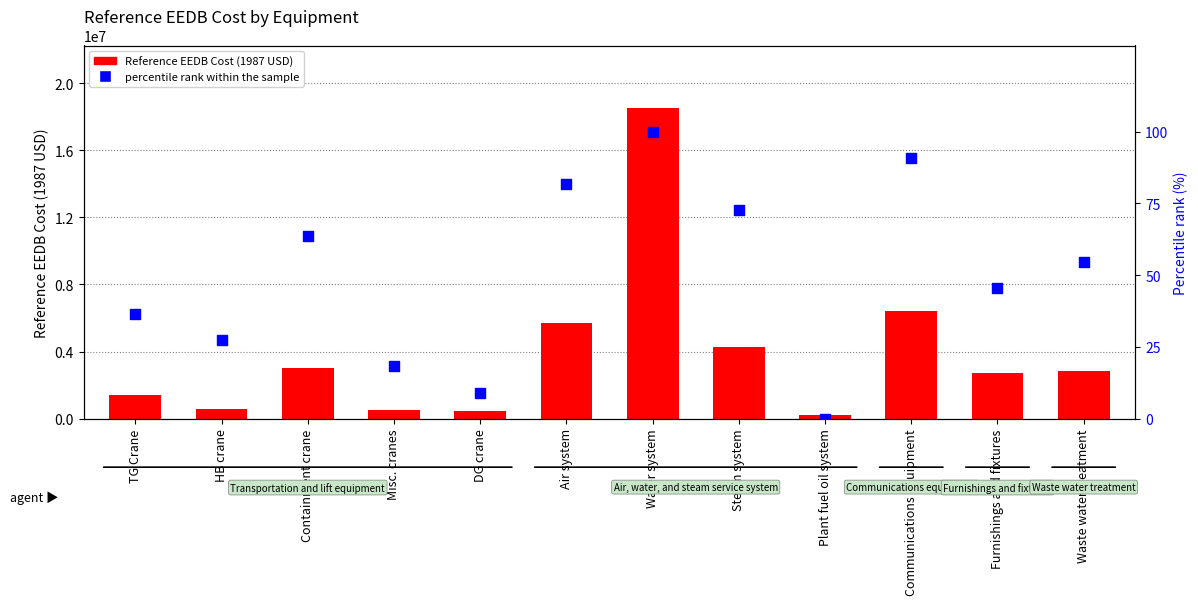

Is the value of Reference EEDB Cost (1987 USD) at Misc. cranes greater than the value of percentile rank within the sample at Waste water treatment?

Yes